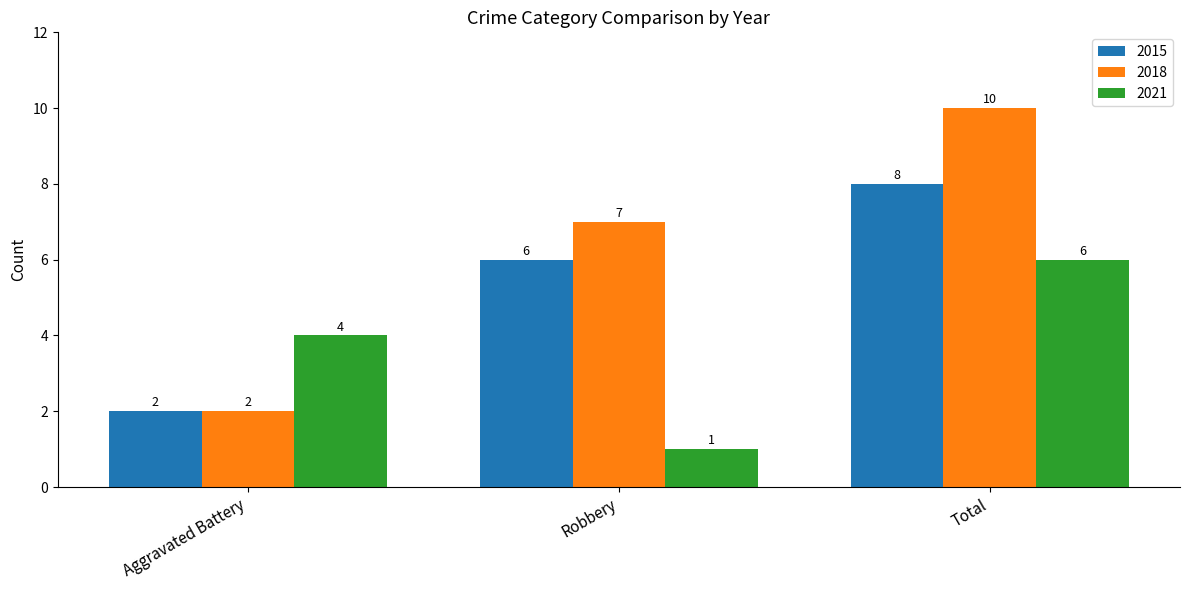

Does the chart contain any negative values?

No